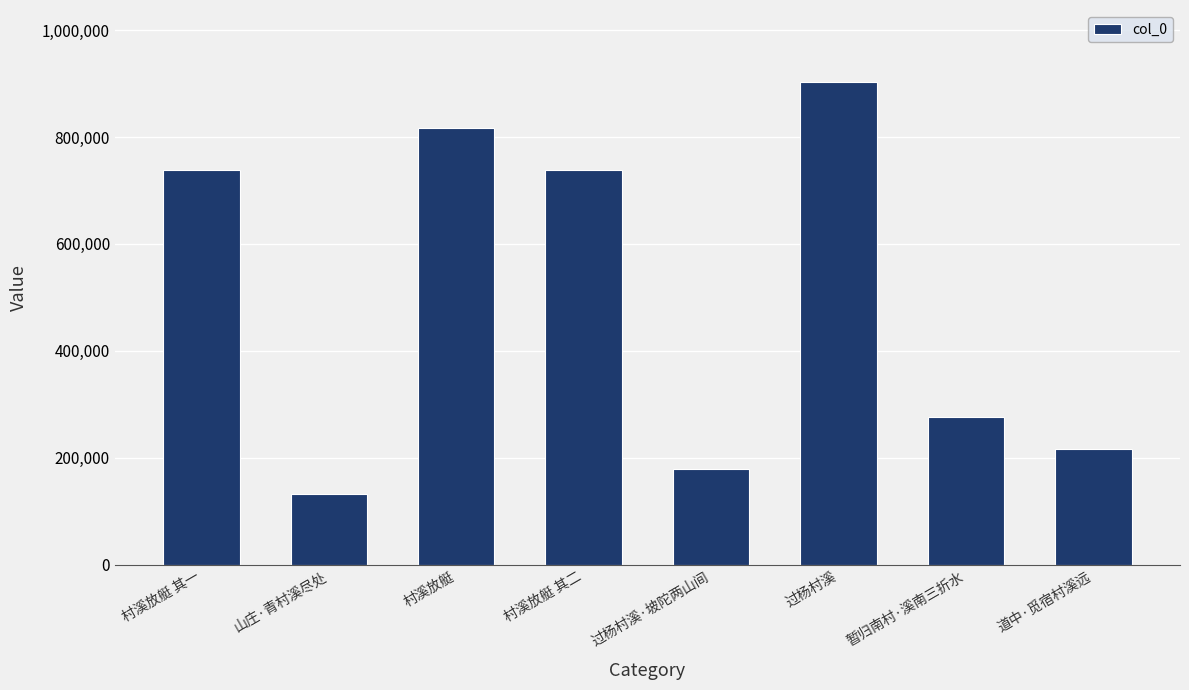

What is the maximum value shown in the chart?

902138